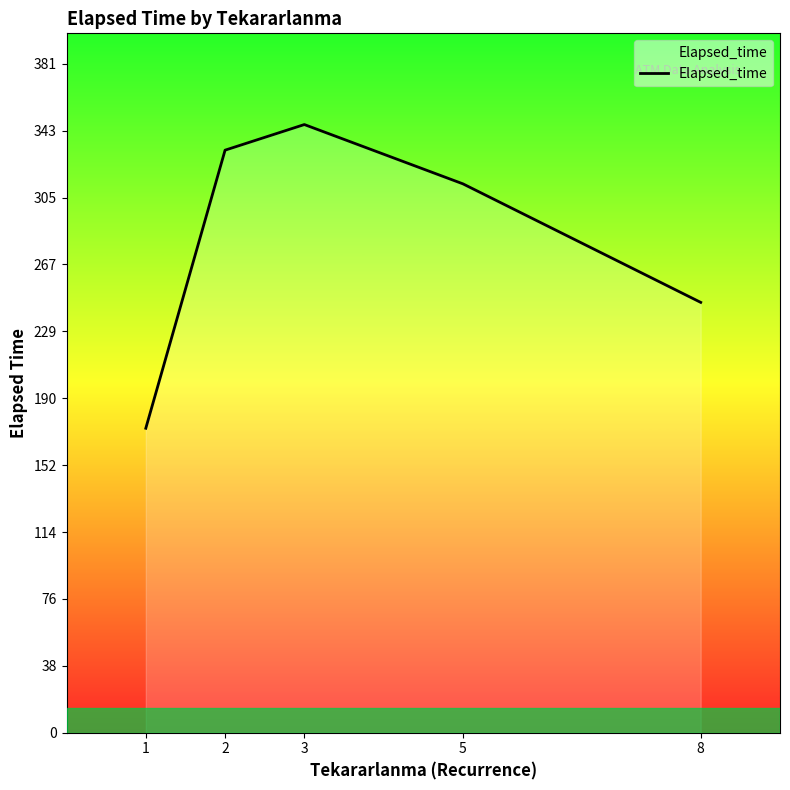

What is the smallest value displayed?

173.3